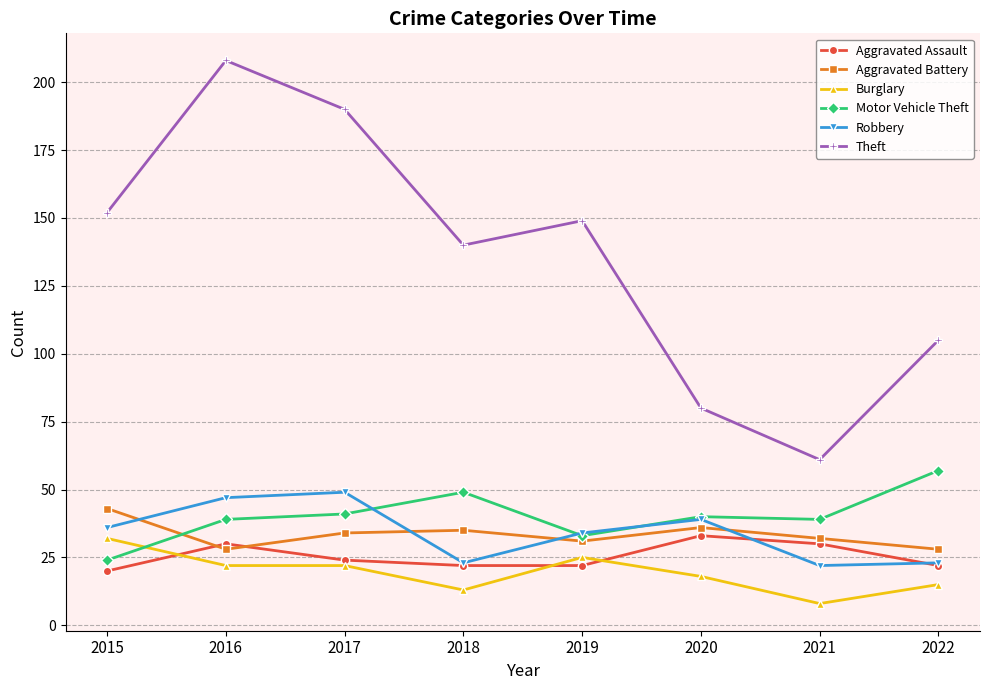

Count the Theft values in the range 105 to 190.

5